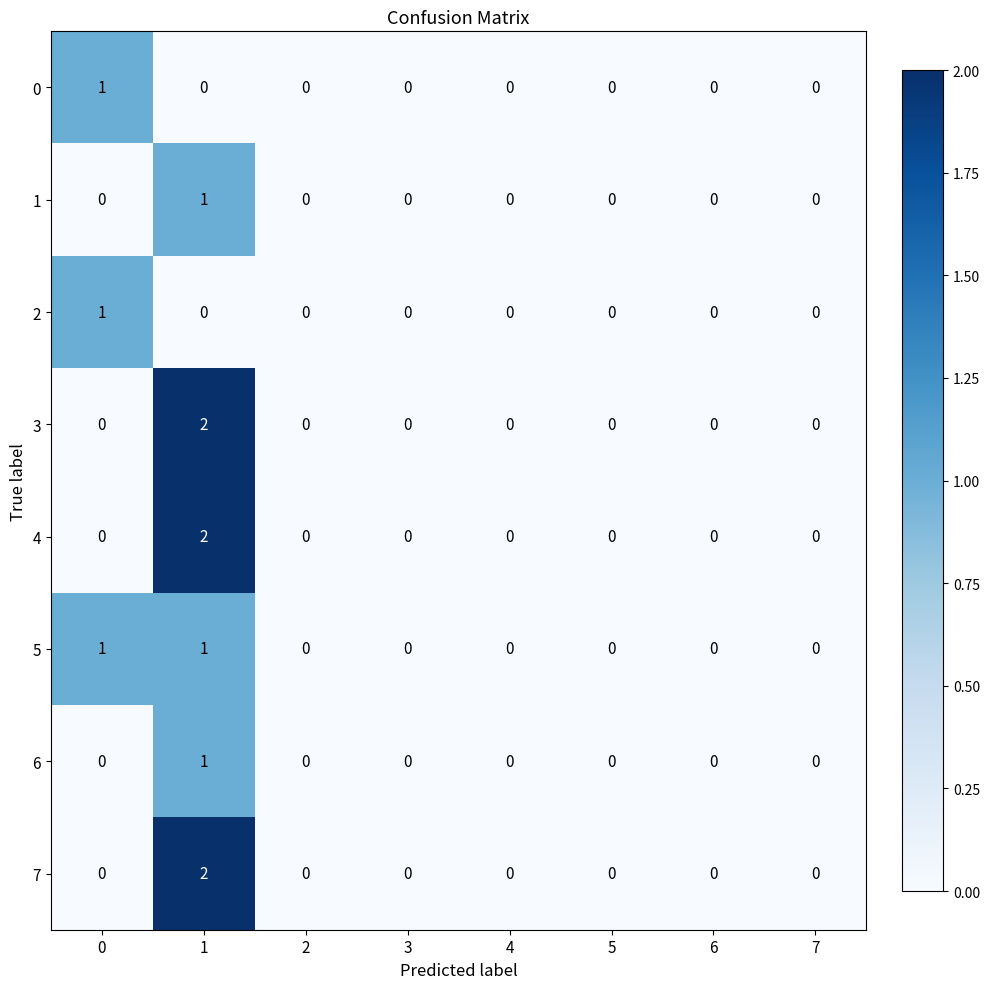

How many 5 values are between 0 and 1?

8